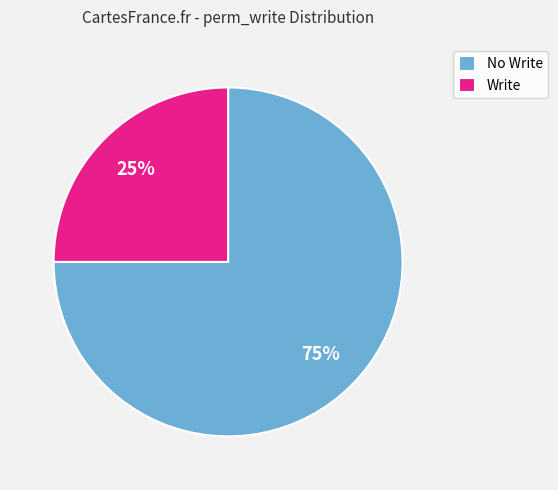

Is the sum of Write and No Write greater than half?

Yes